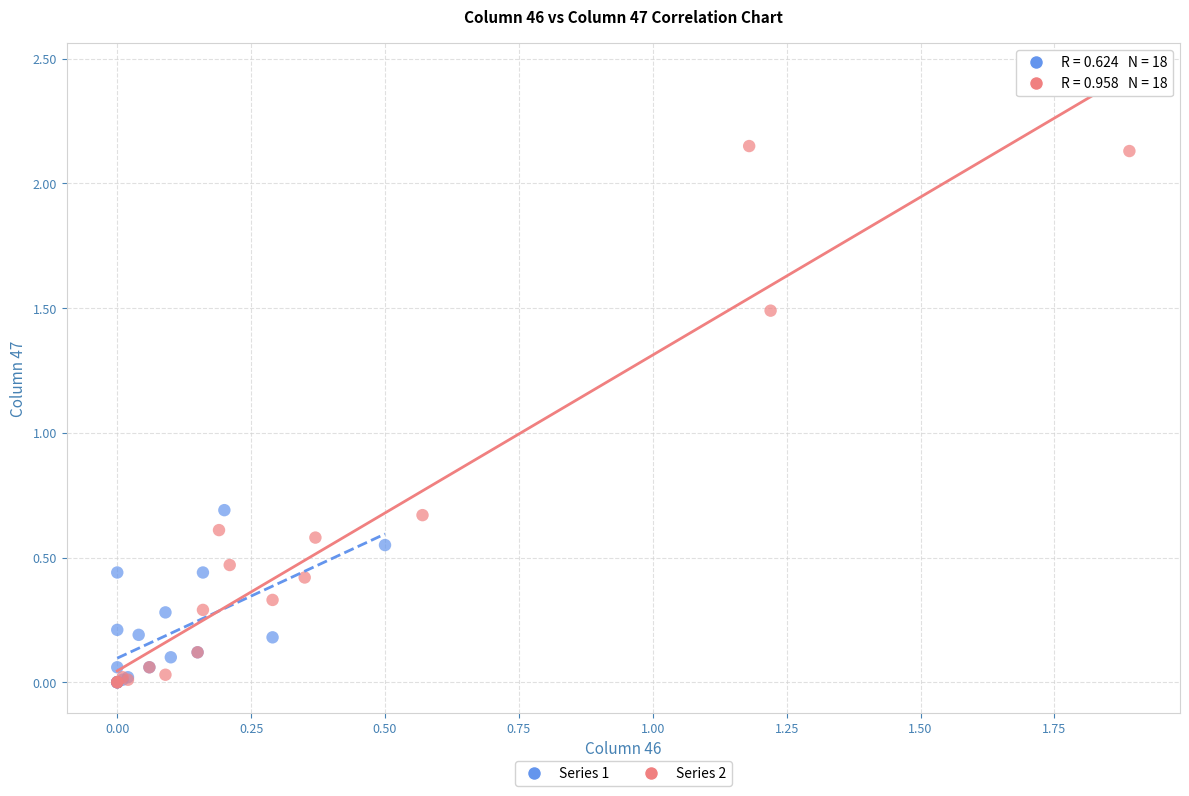

Which series reaches the maximum Y coordinate?

Series 2